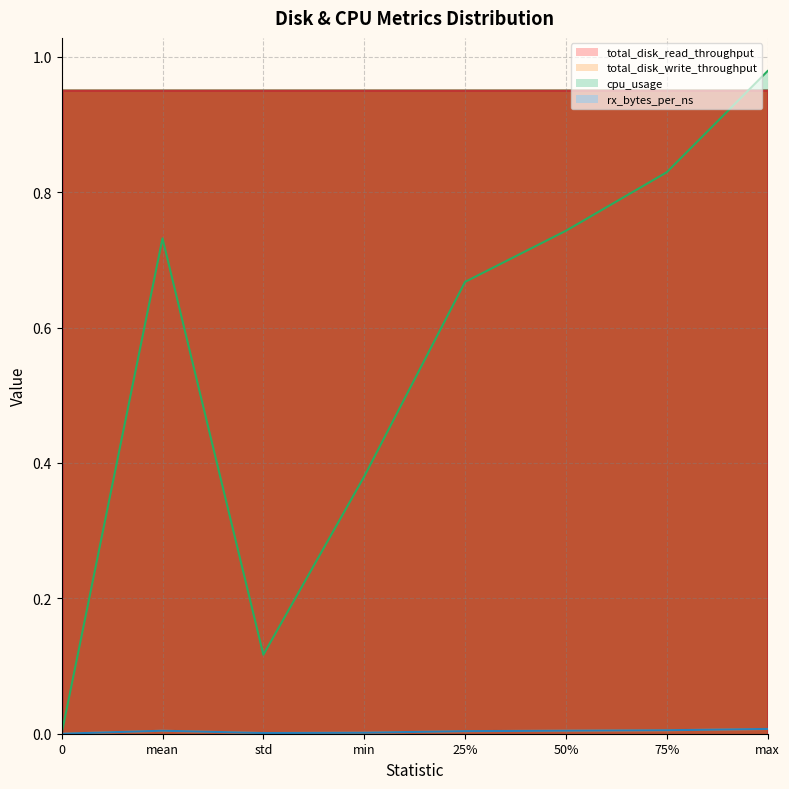

Count the total_disk_write_throughput values in the range 0 to 1.

8